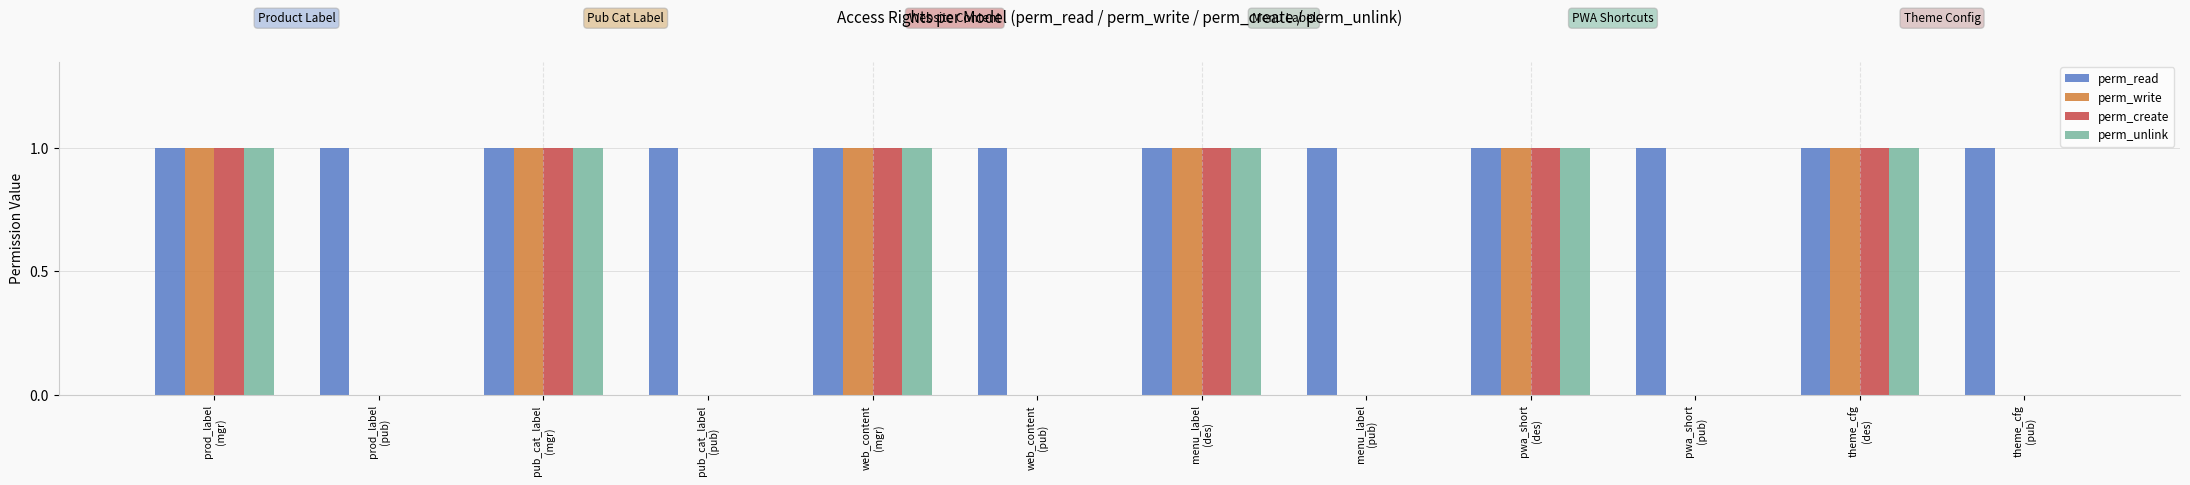

Which series has the largest total across all categories?

perm_read